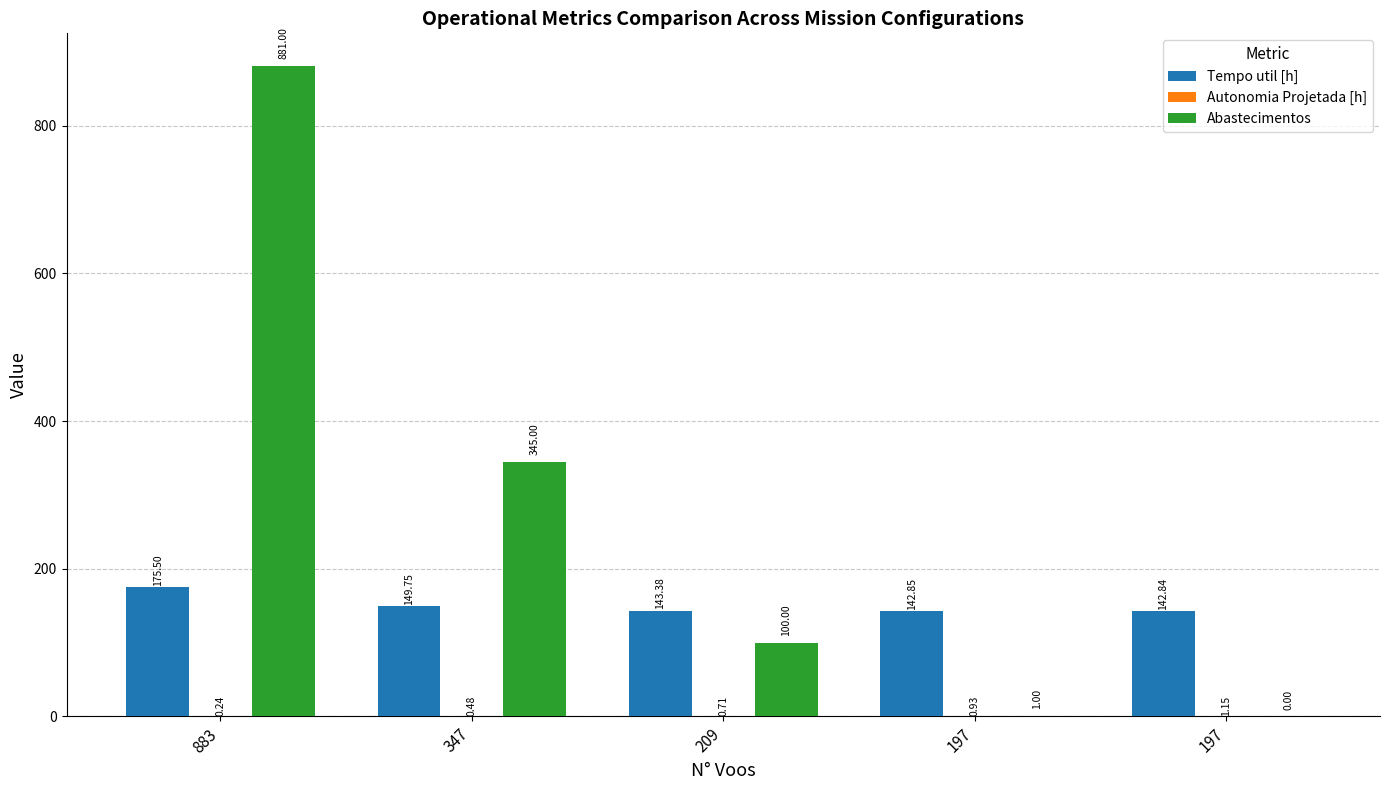

Count the number of categories in the chart.

5